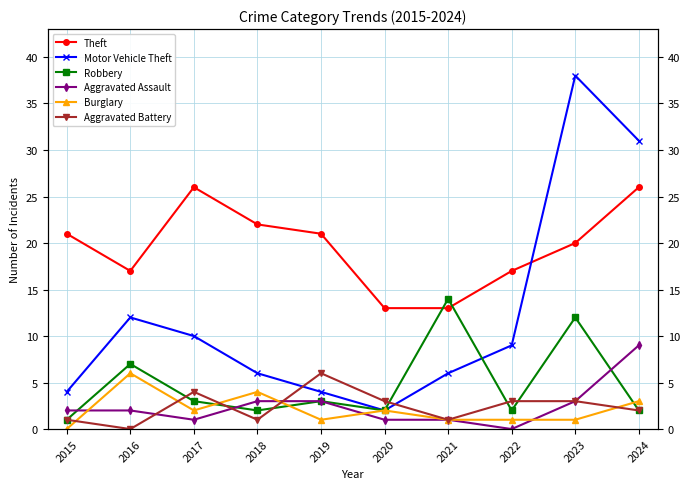

At which category is the sum across all series the highest?

2023